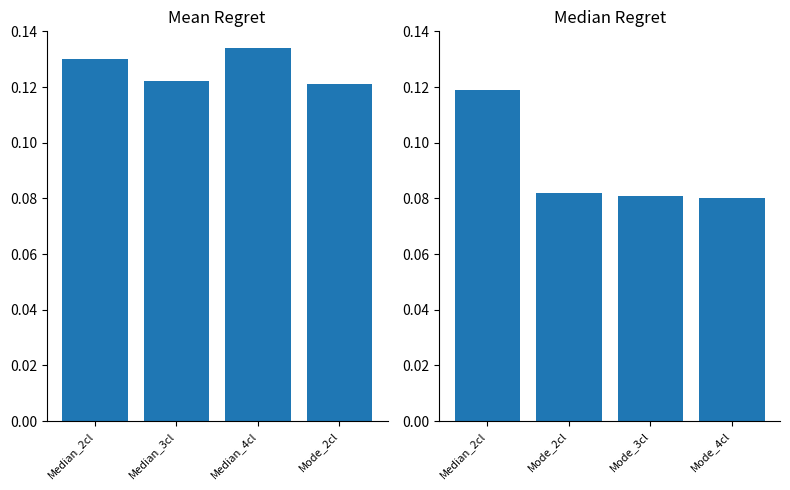

True or false: St_len_min has a value of 0.1 at Median_2cl.

True